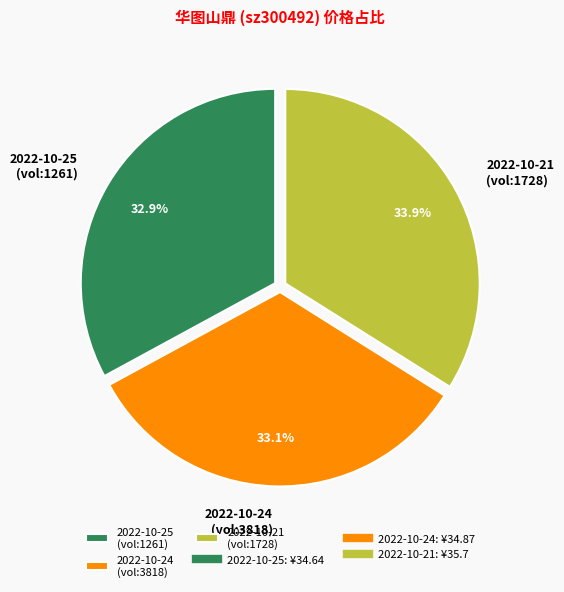

Which slice is the largest?

2022-10-21 (vol:1728)